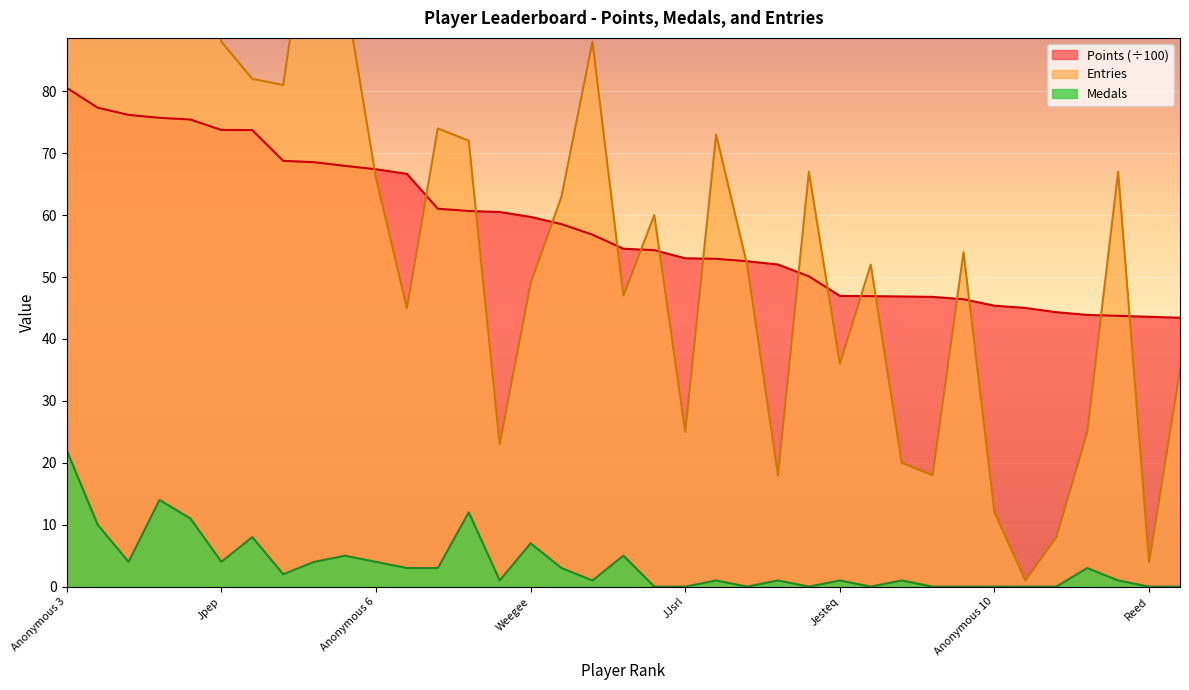

True or false: Entries has a value of 36.1 at frededish.

False